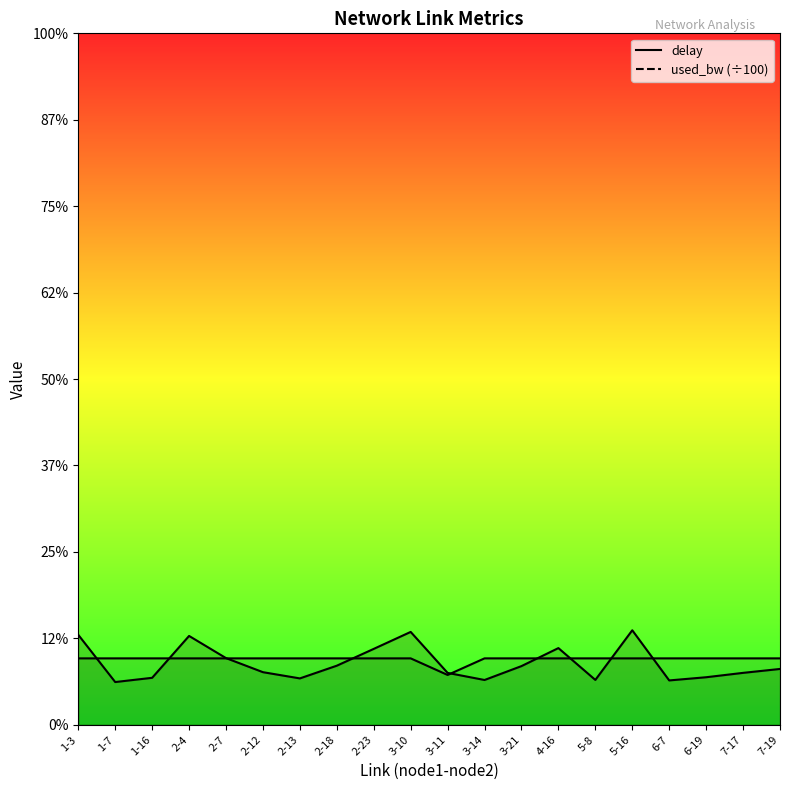

Which series has the largest total across all categories?

used_bw